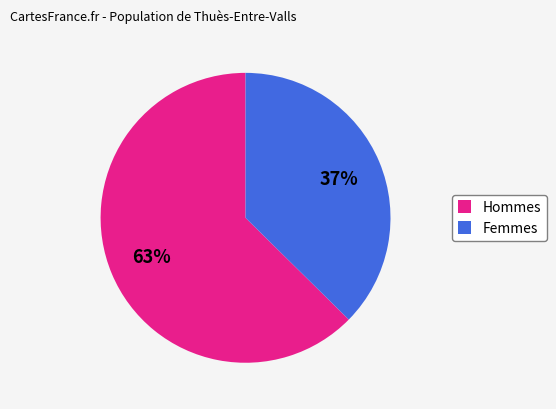

Between Femmes and Hommes, which is larger?

Hommes